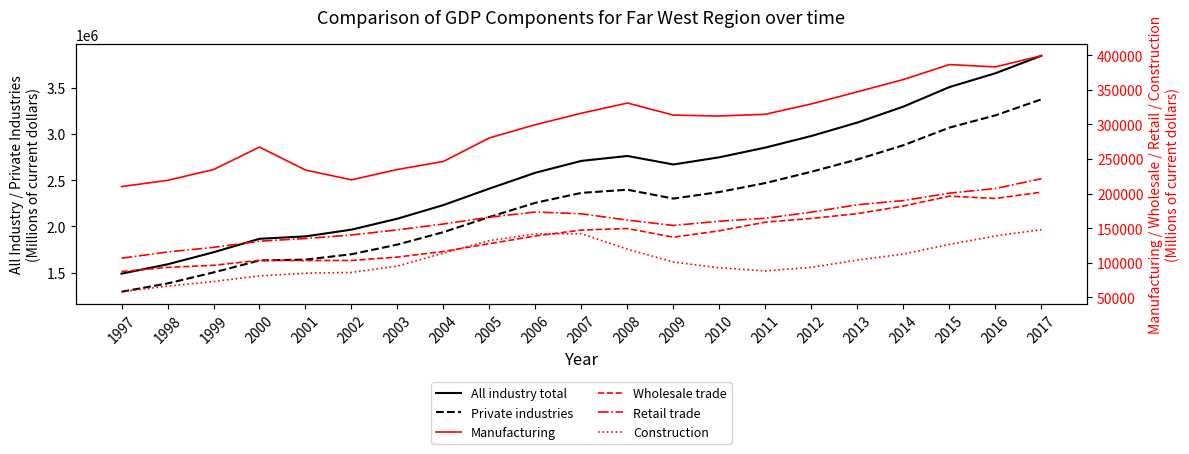

True or false: Wholesale trade has a value of 87405.3 at 1997.

True